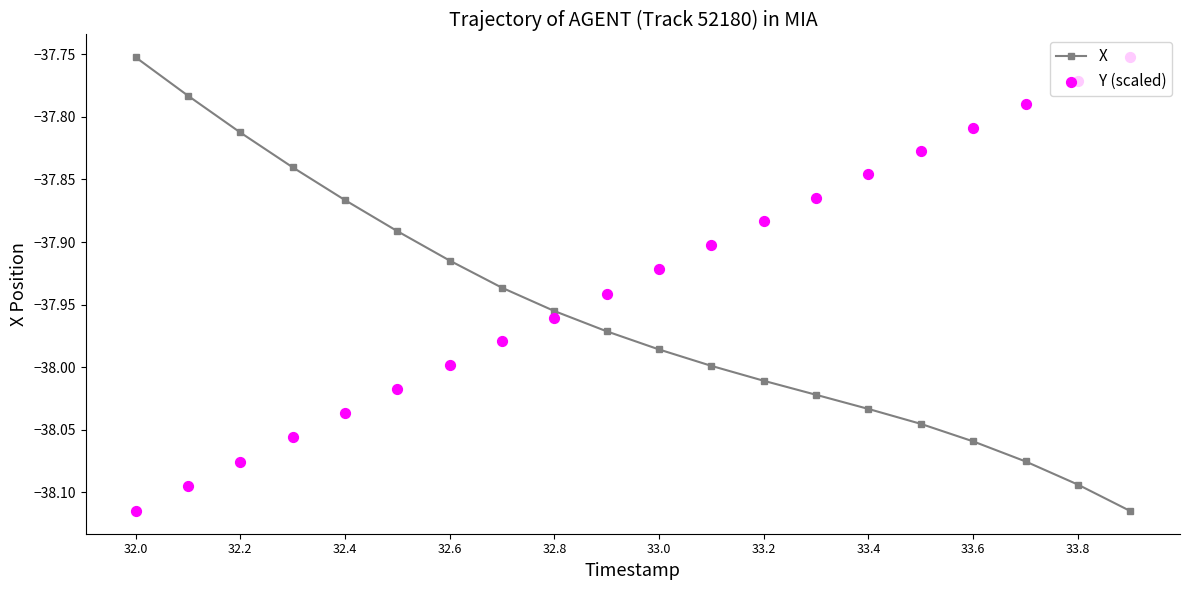

At how many categories does at least one series exceed -38?

20